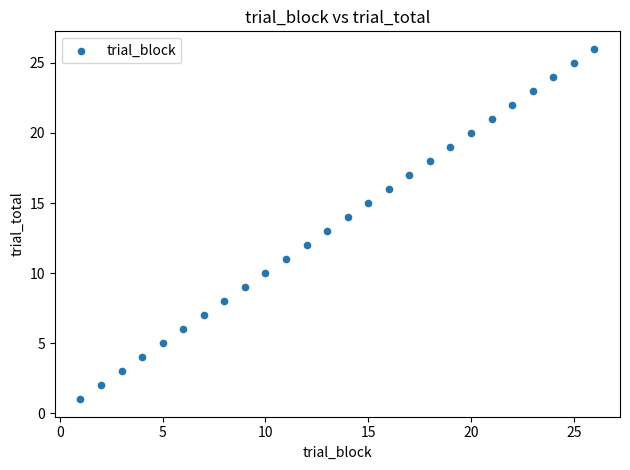

What is the range of Y values (max minus min)?

25